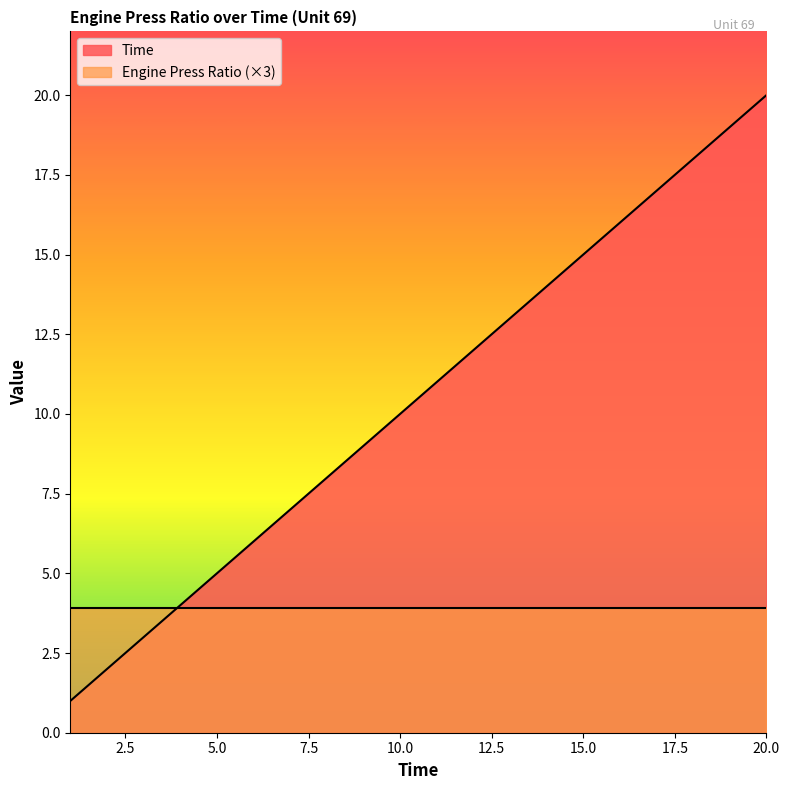

Which label corresponds to the largest value in the chart?

20.0